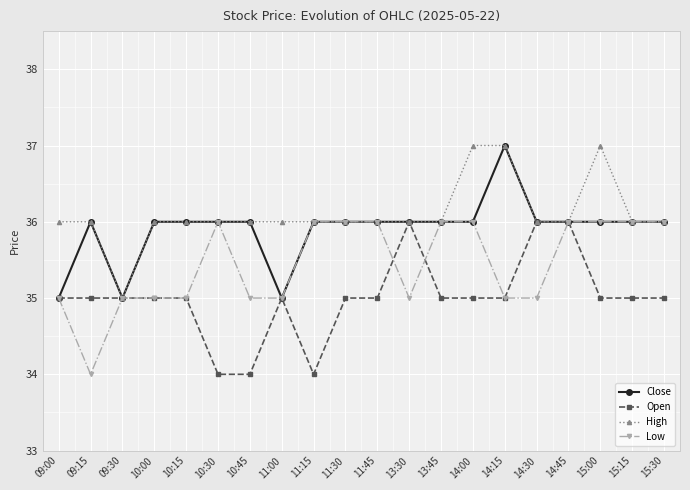

Rank the series by their average value, from highest to lowest.

High, Close, Low, Open